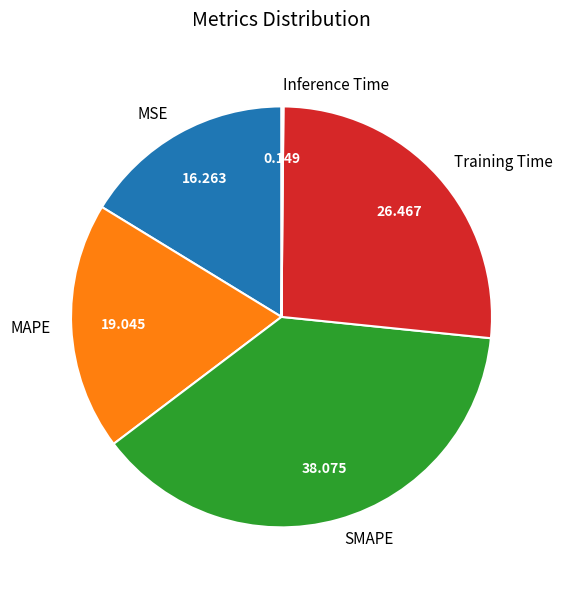

Is there a majority slice in this chart?

No